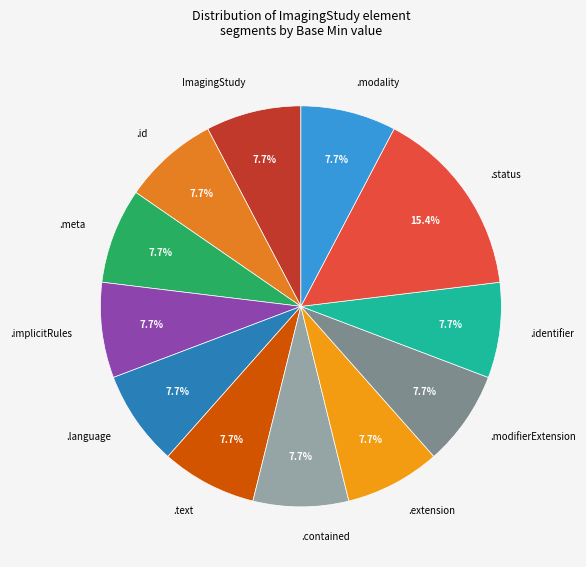

Approximately how many times larger is the value at .status compared to .meta?

2.0